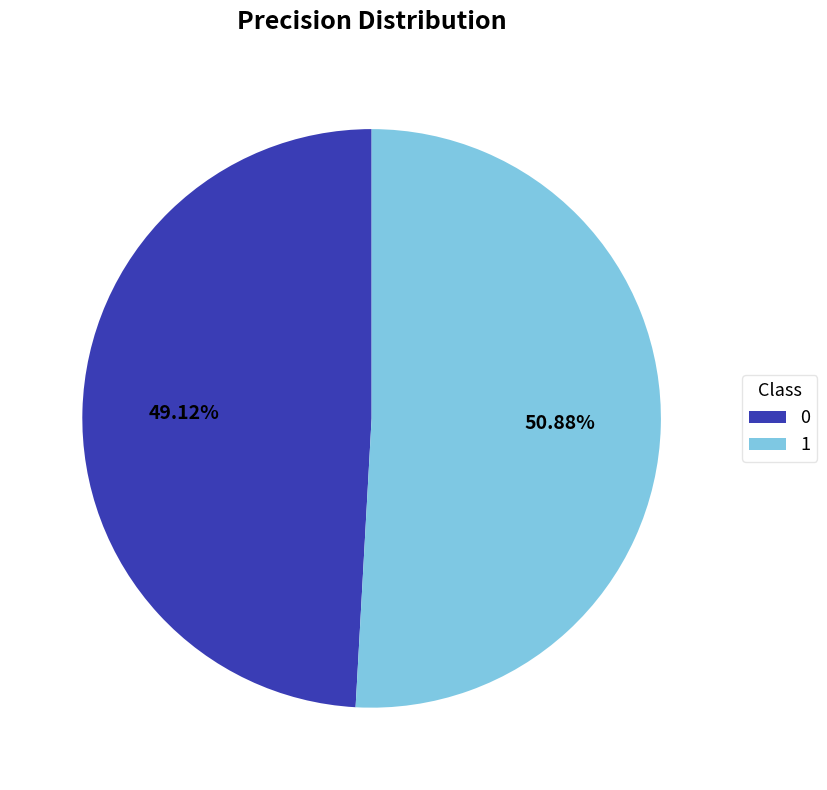

Which category accounts for the majority?

1